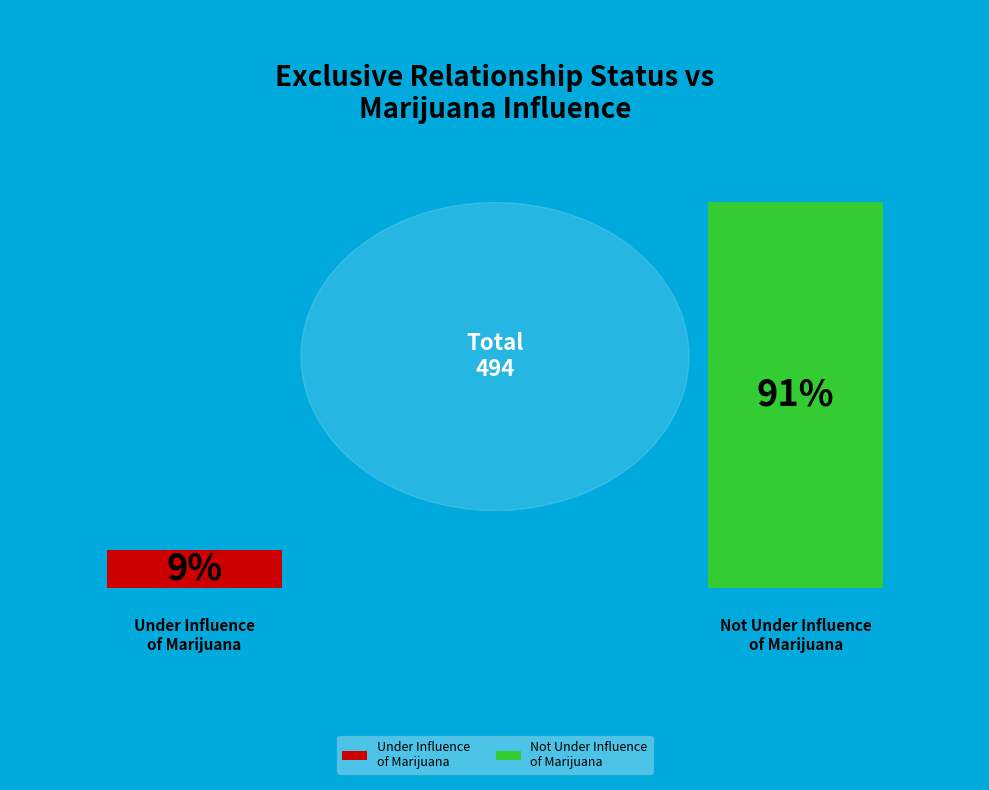

Which has a higher value, Not I have been under the influence of marijuana or I have been under the influence of marijuana?

Not I have been under the influence of marijuana